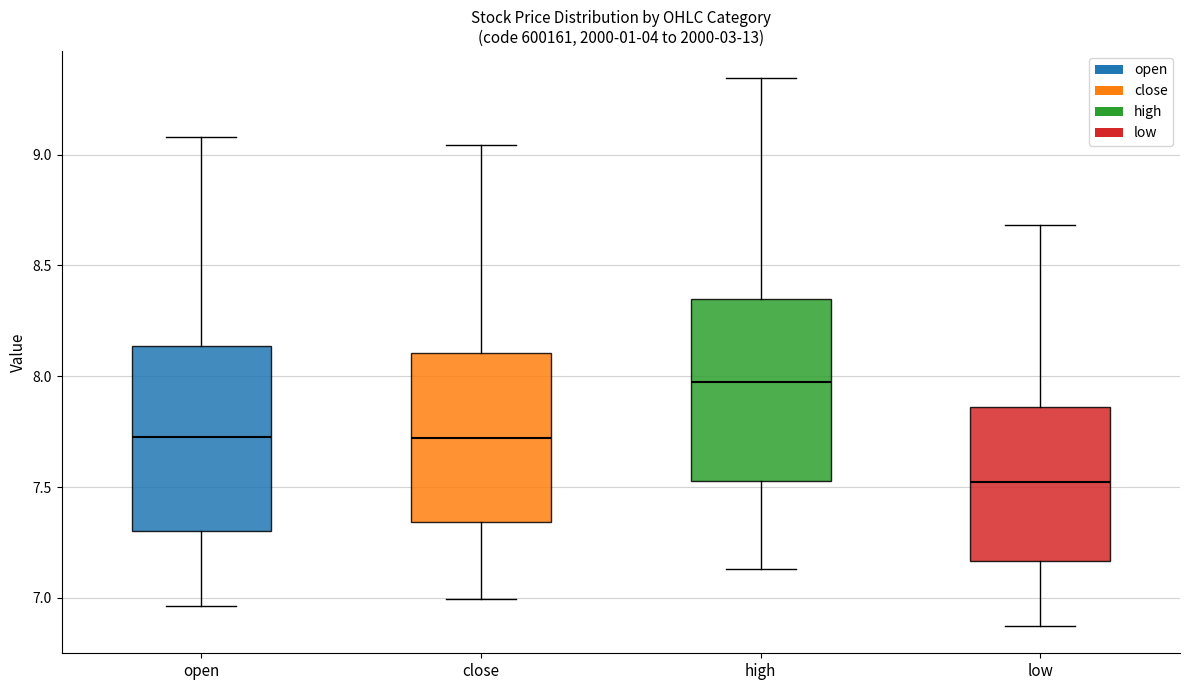

Reading left to right, transcribe this box plot: for each box, give where its median line is, the range the box spans, and where its two whiskers end, as read against the y-axis. The values are not printed on the chart, so give them approximately, as read against the axis.

open: median 7.70, box 7.30 to 8.15, whiskers 6.95 to 9.10
close: median 7.70, box 7.35 to 8.10, whiskers 7.00 to 9.05
high: median 8.00, box 7.55 to 8.35, whiskers 7.15 to 9.35
low: median 7.50, box 7.15 to 7.85, whiskers 6.85 to 8.70